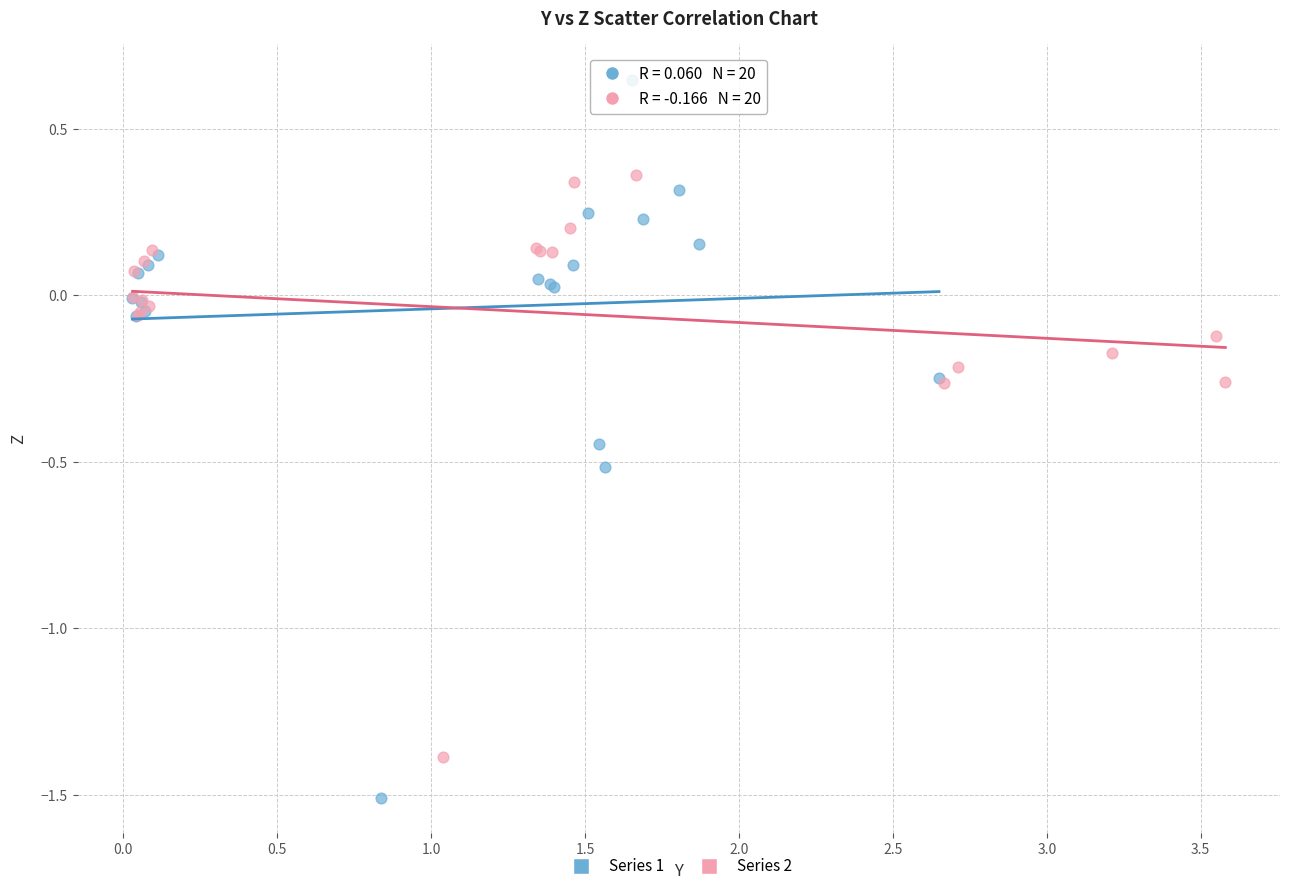

Which series contains the lowest Y value?

Series 1